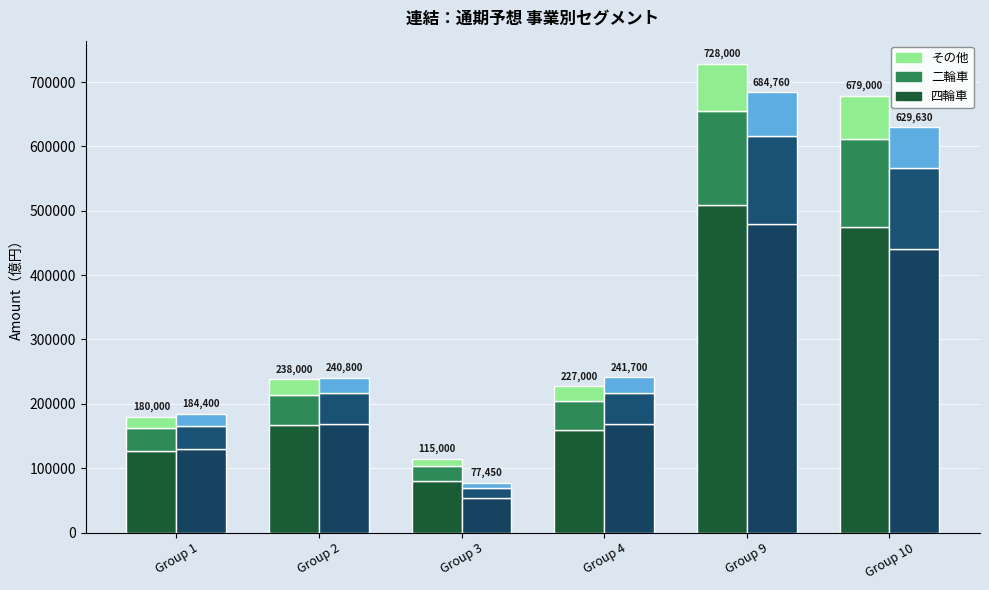

True or false: 四輪車 has a value of 284735.9 at Group 4.

False